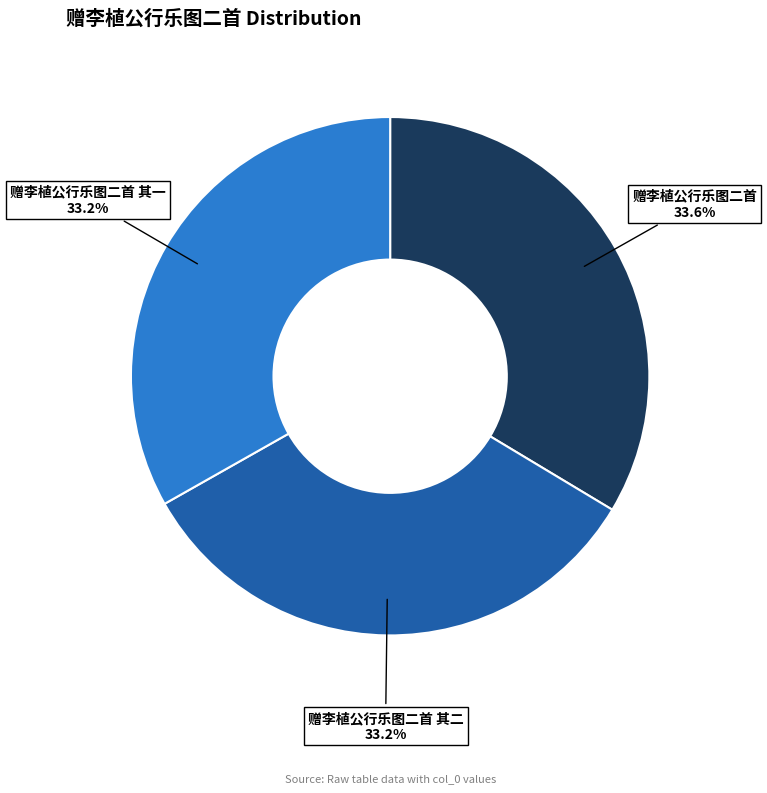

Approximately how many times larger is the value at 赠李植公行乐图二首 其一 compared to 赠李植公行乐图二首 其二?

1.0